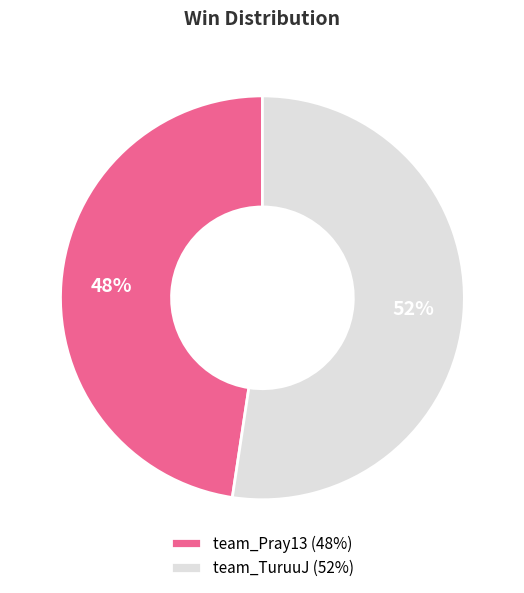

Which category has the smallest portion of the pie?

team_Pray13